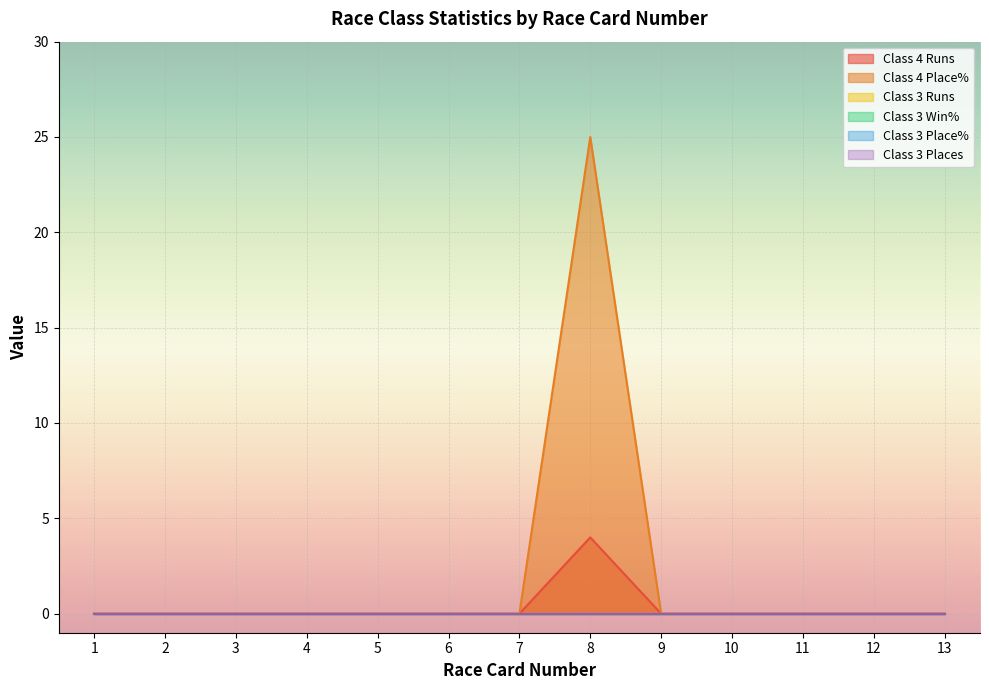

Reading left to right, transcribe all the data shown in this chart.

Class 4 Runs: 1=0	2=0	3=0	4=0	5=0	6=0	7=0	8=4	9=0	10=0	11=0	12=0	13=0
Class 4 Place%: 1=0	2=0	3=0	4=0	5=0	6=0	7=0	8=25	9=0	10=0	11=0	12=0	13=0
Class 3 Runs: 1=0	2=0	3=0	4=0	5=0	6=0	7=0	8=0	9=0	10=0	11=0	12=0	13=0
Class 3 Win%: 1=0	2=0	3=0	4=0	5=0	6=0	7=0	8=0	9=0	10=0	11=0	12=0	13=0
Class 3 Place%: 1=0	2=0	3=0	4=0	5=0	6=0	7=0	8=0	9=0	10=0	11=0	12=0	13=0
Class 3 Places: 1=0	2=0	3=0	4=0	5=0	6=0	7=0	8=0	9=0	10=0	11=0	12=0	13=0